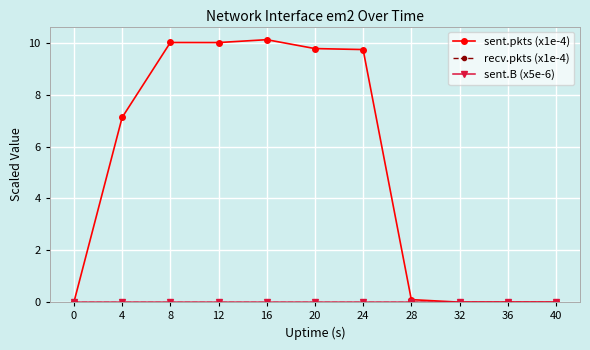

What is the spread (max minus min) of values at 28?

0.1